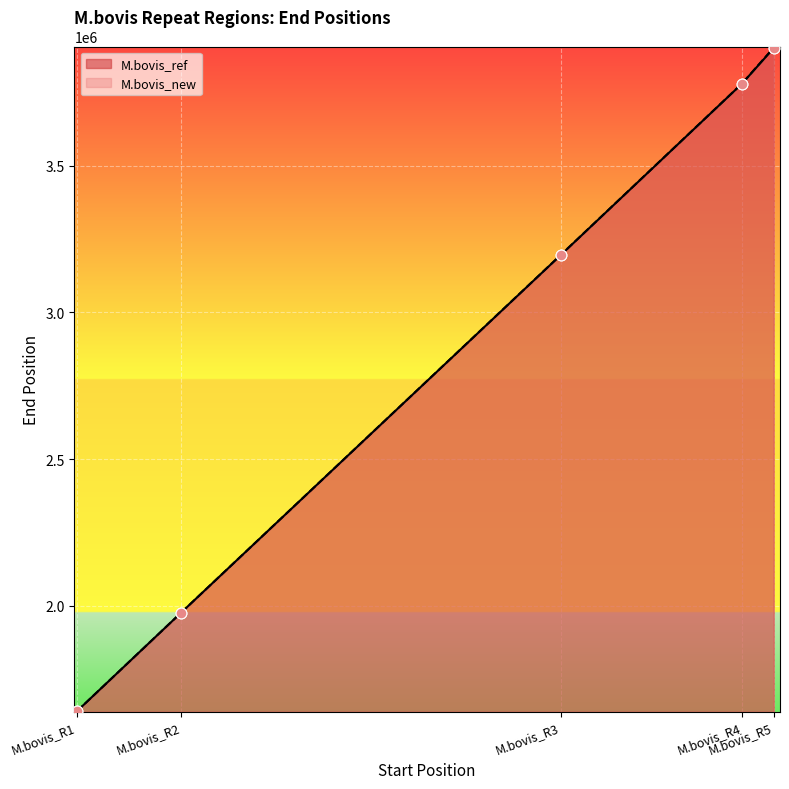

At how many categories does at least one series exceed 3555162?

2